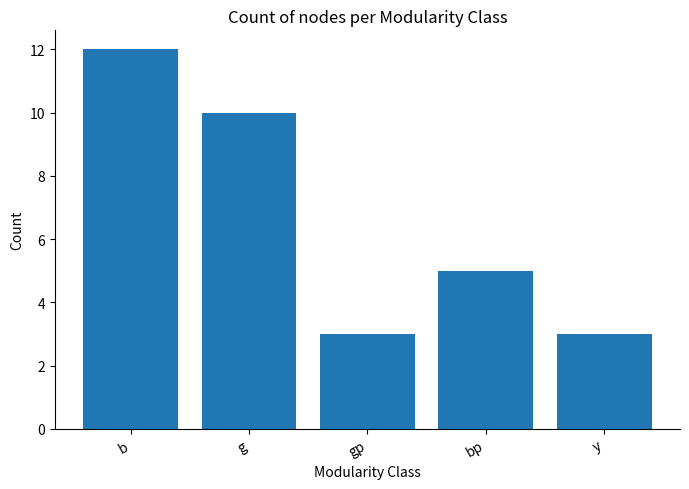

How many bars are there in total?

5